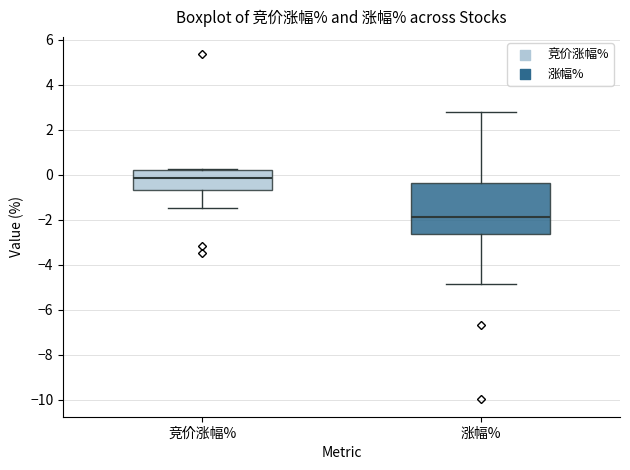

Reading left to right, read every box against the y-axis: the position of its median line, the range the box covers, and the ends of its whiskers. The values are not printed on the chart, so give them approximately, as read against the axis.

竞价涨幅%: median -0.2, box -0.6 to 0.2, whiskers -1.4 to 0.2 (just above the box's upper edge)
涨幅%: median -1.8, box -2.6 to -0.4, whiskers -4.8 to 2.8